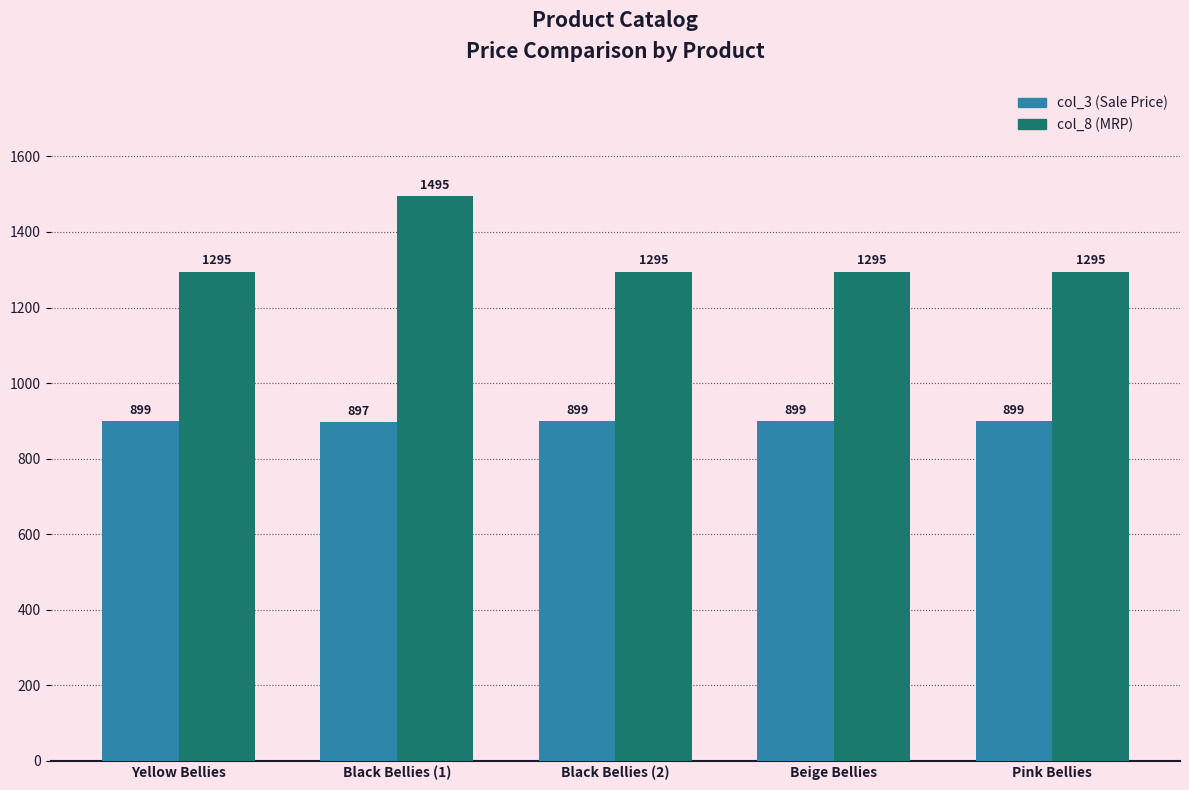

What is the approximate value of col_3 (Sale Price) at Beige Bellies?

899